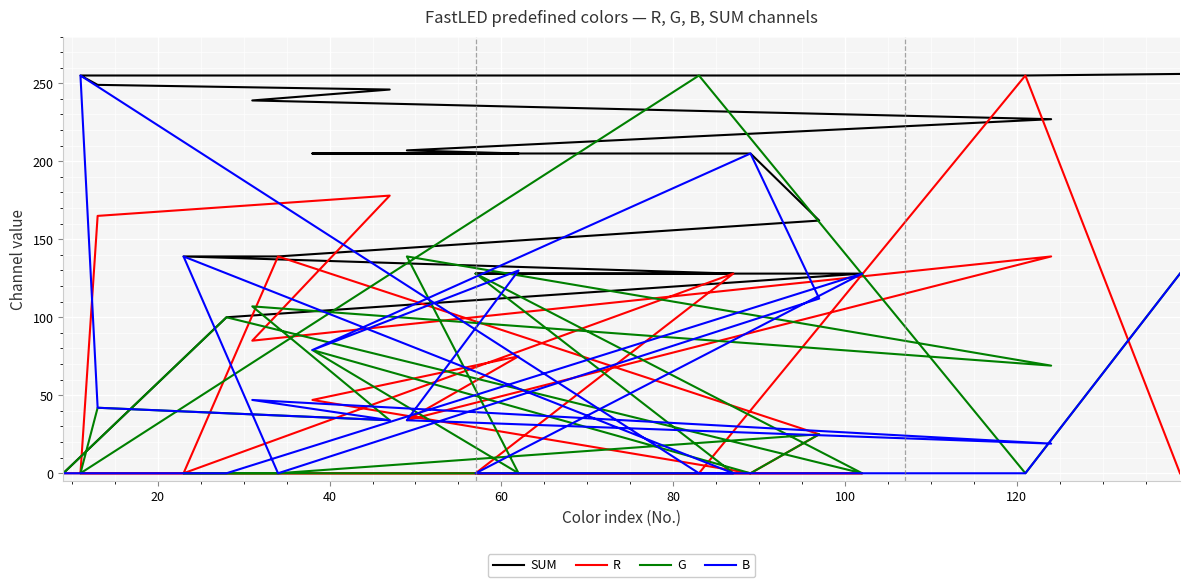

What is the sum of all SUM values?

3728